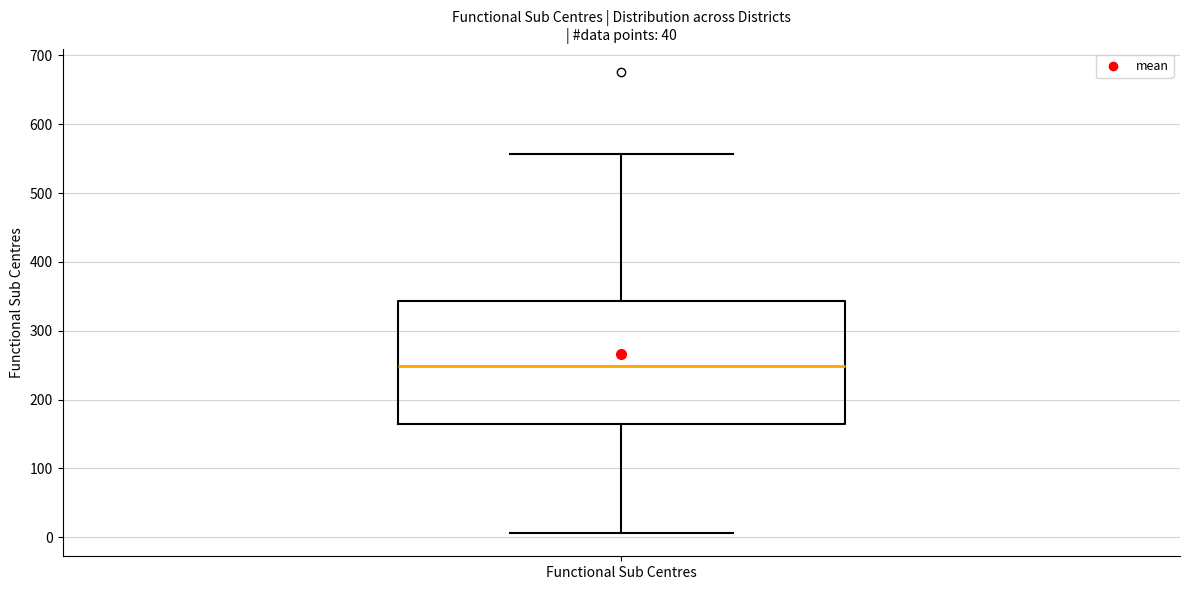

Where does the lower whisker of the box for Functional Sub Centres end on the y-axis? The values are not printed on the chart, so give them approximately, as read against the axis.

10